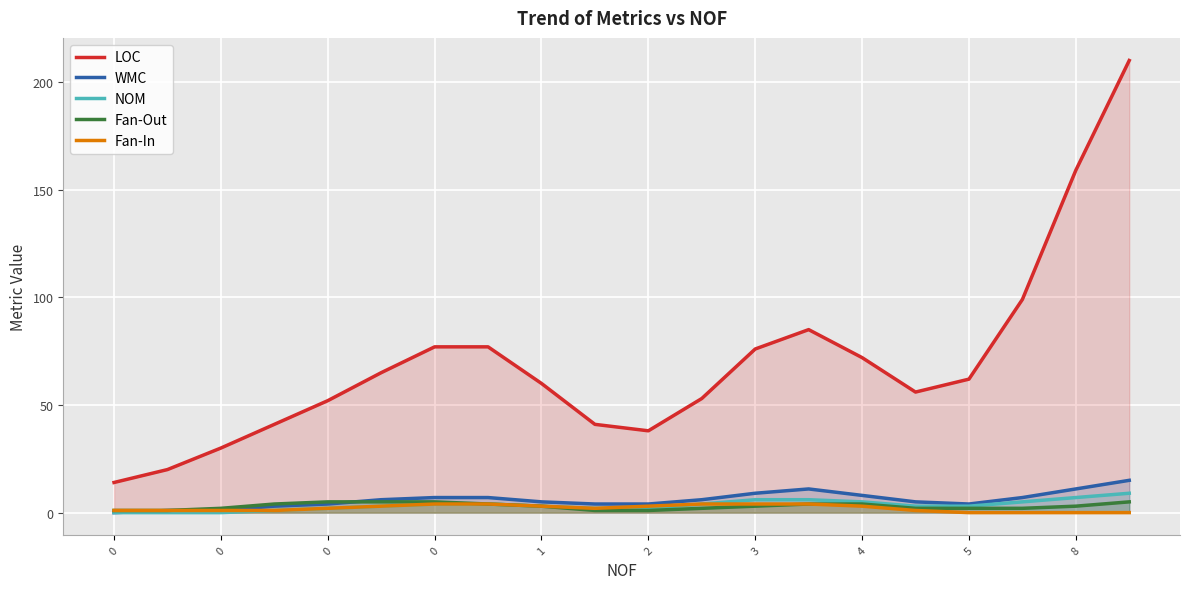

Reading left to right, list all the values displayed in this chart.

LOC: 14	20	30	41	52	65	77	77	60	41	38	53	76	85	72	56	62	99	159	210
WMC: 0	1	1	3	4	6	7	7	5	4	4	6	9	11	8	5	4	7	11	15
NOM: 0	0	0	1	2	3	4	4	3	2	2	4	6	6	5	3	3	5	7	9
Fan-Out: 1	1	2	4	5	5	5	4	3	1	1	2	3	4	4	2	2	2	3	5
Fan-In: 1	1	1	1	2	3	4	4	3	2	3	4	4	4	3	1	0	0	0	0